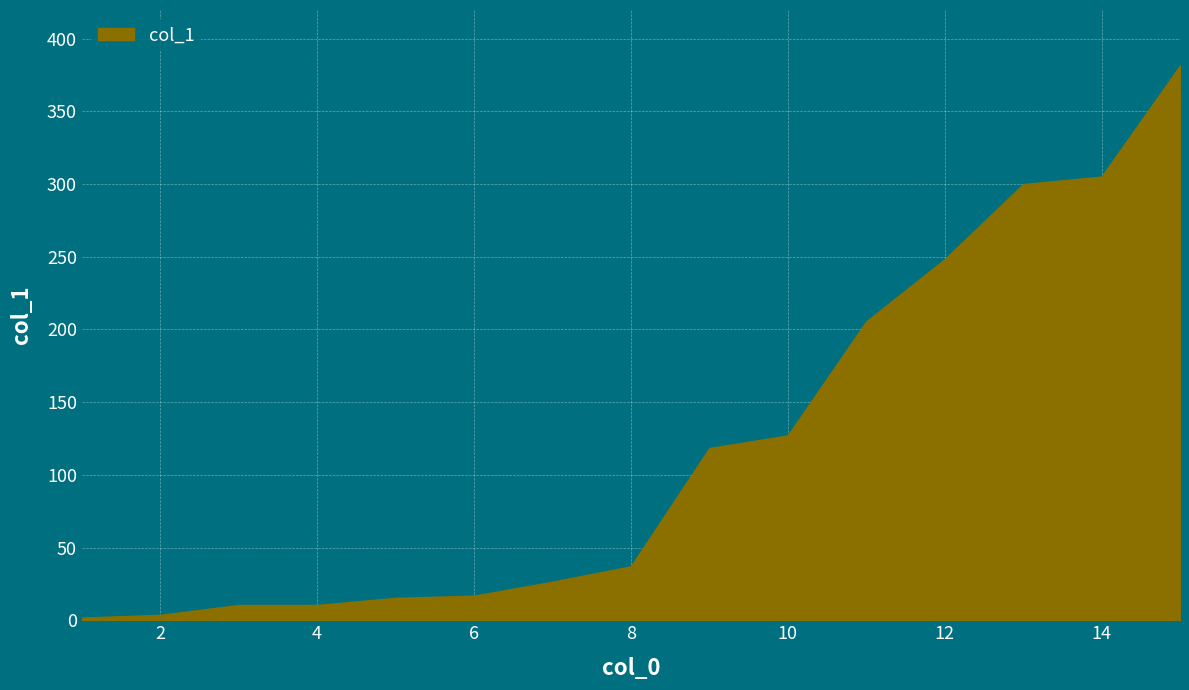

What is the difference between the maximum and minimum values?

379.7